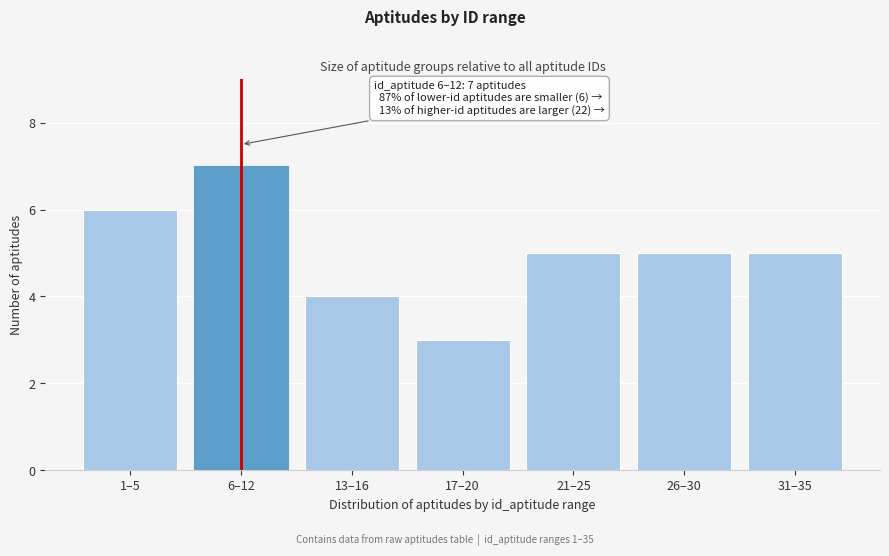

Reading right to left, extract all data points from this chart.

31–35=5	26–30=5	21–25=5	17–20=3	13–16=4	6–12=7	1–5=6